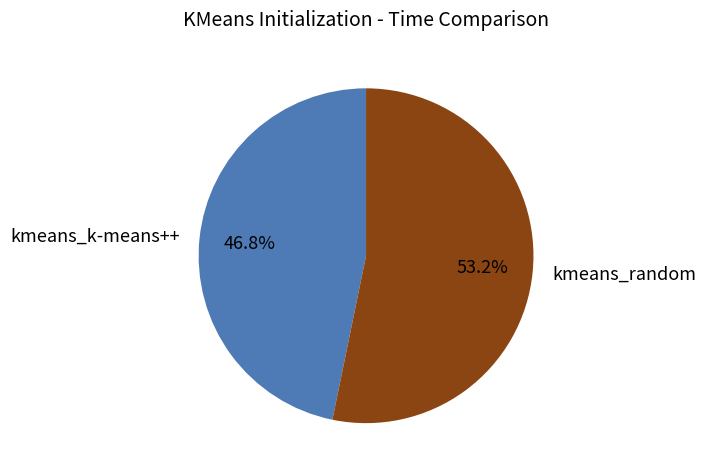

Count the number of slices in the pie.

2